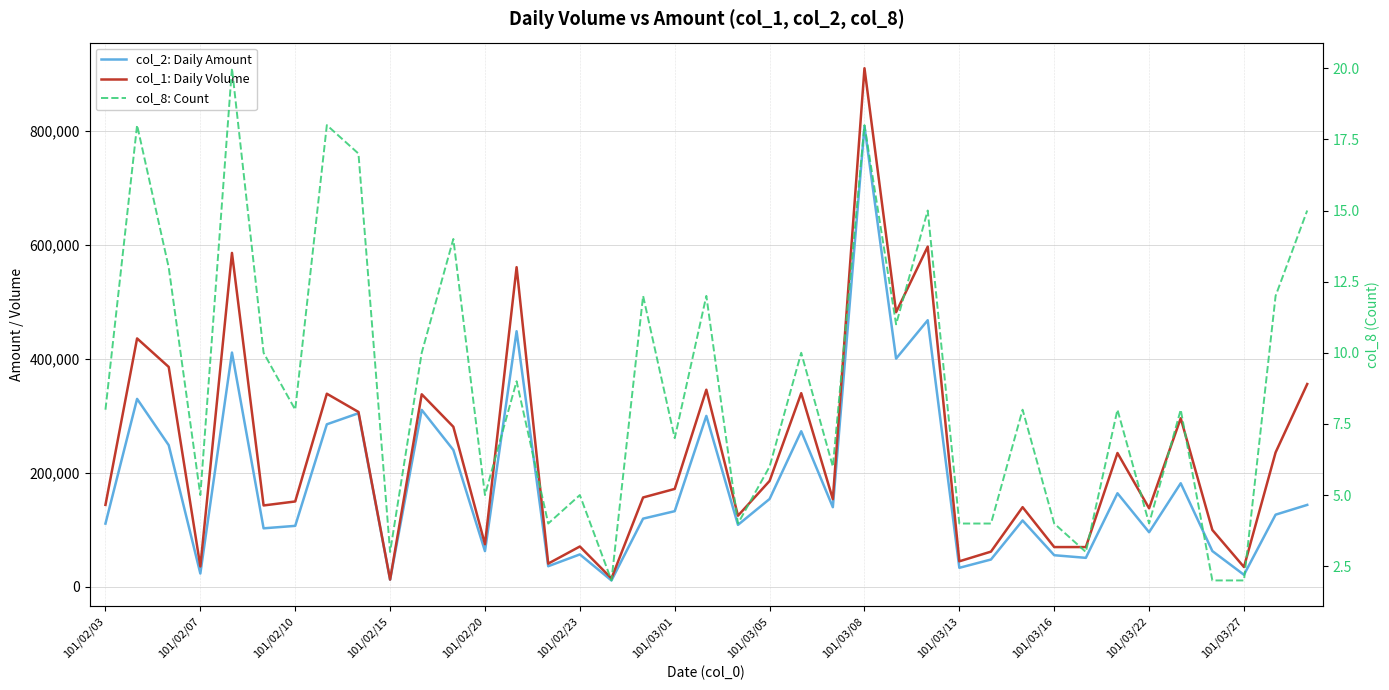

Is this an area chart (filled region under the line)?

No